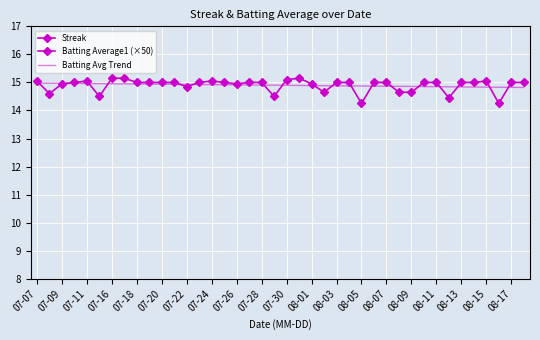

Where is Batting Avg Trend nearest to the value 14?

39